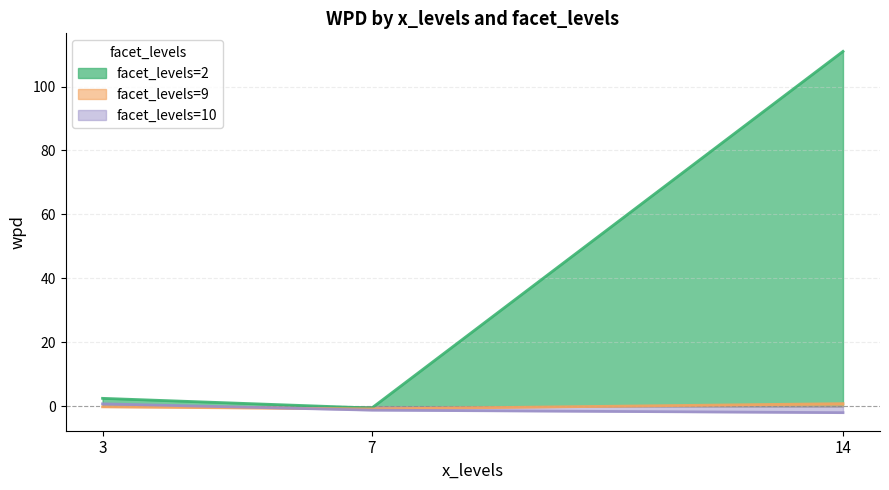

What is the spread (max minus min) of values at 7?

0.7